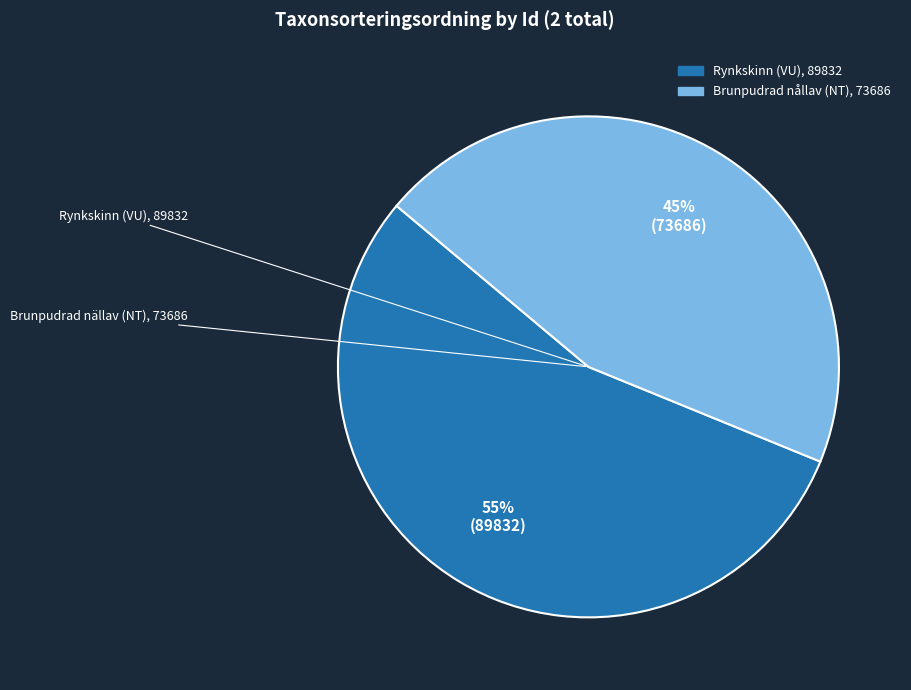

How many slices are in this pie chart?

2